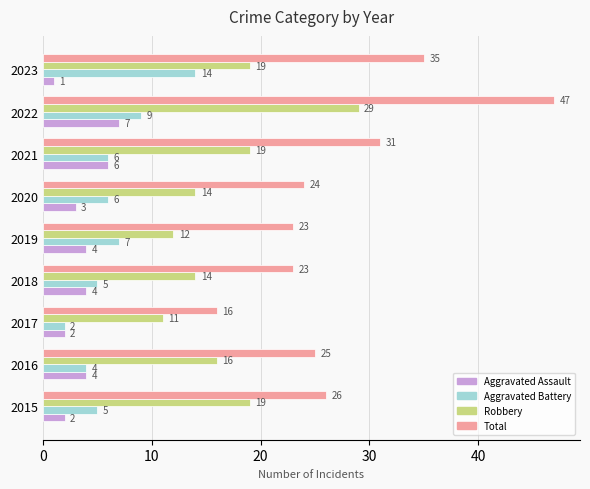

At which category is the sum across all series the highest?

2022